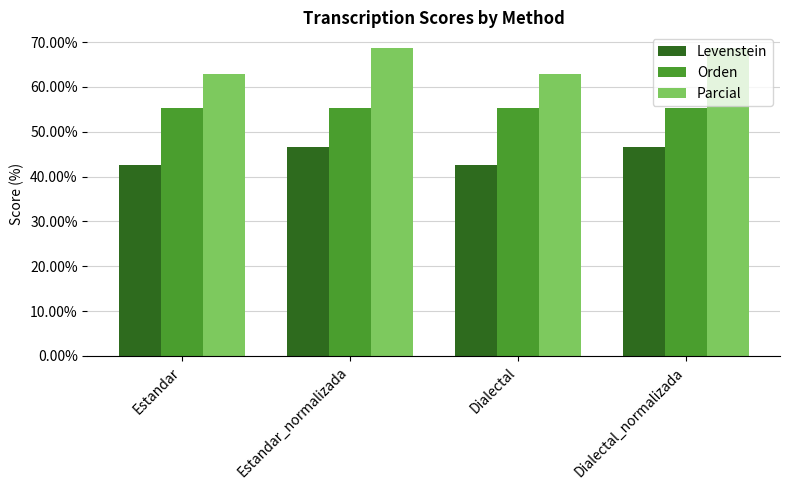

What are all the series names shown in the legend?

Levenstein, Orden, Parcial